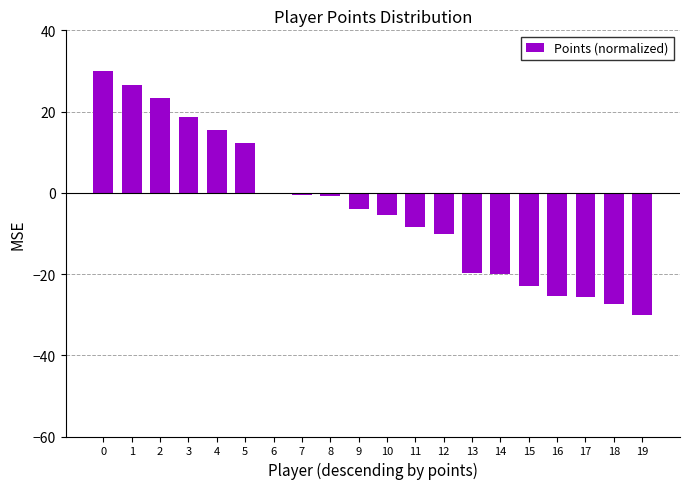

How many distinct data groups are displayed?

1